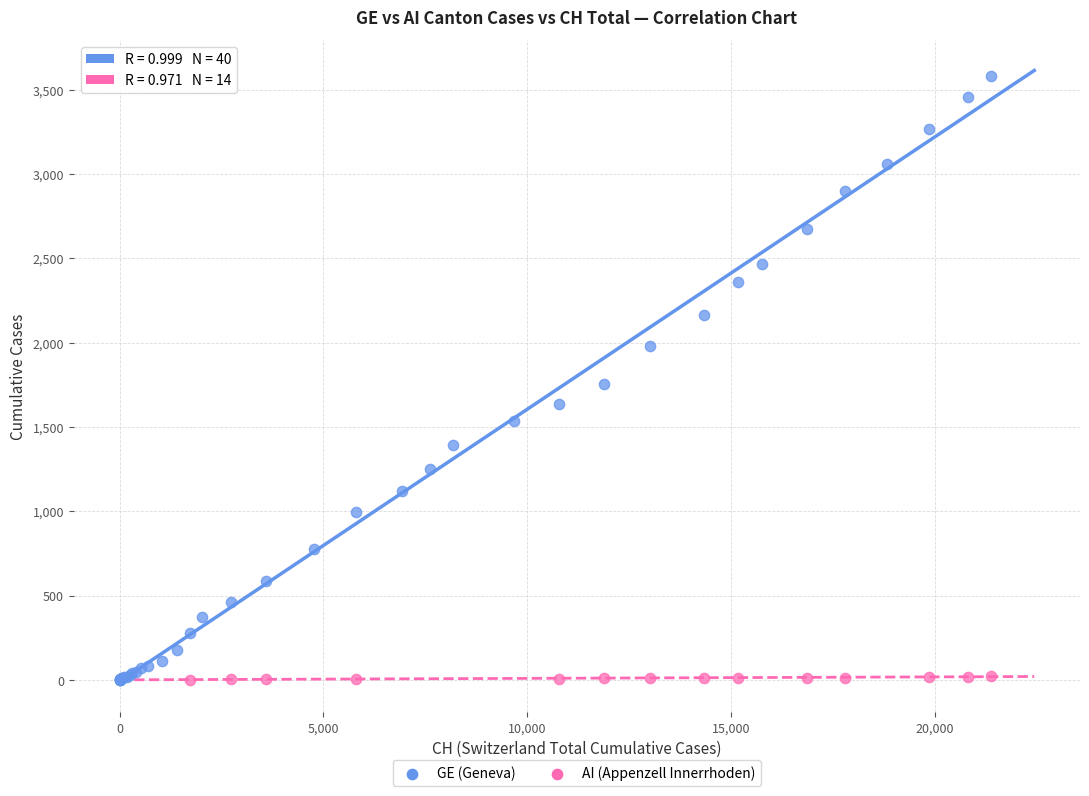

Which series has the widest spread of Y values?

GE (Geneva)